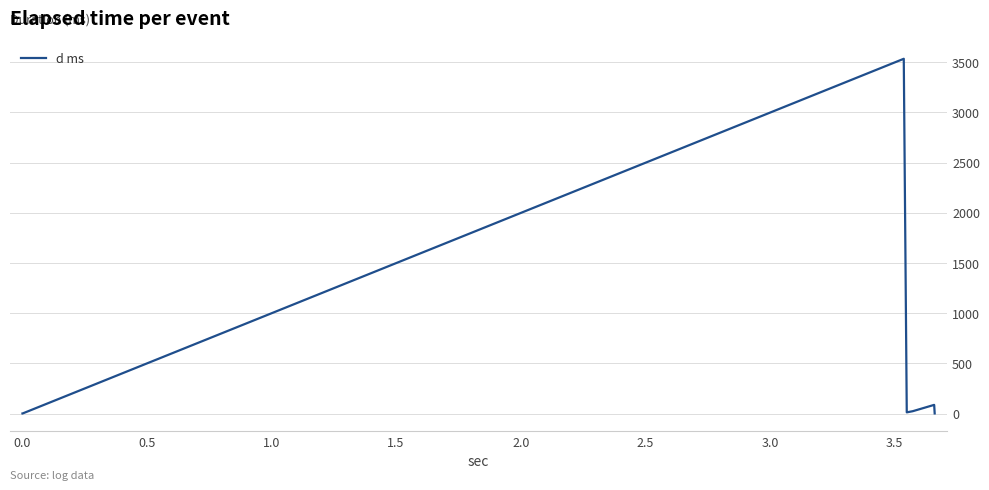

What is the difference between the second highest and second lowest values?

85.2